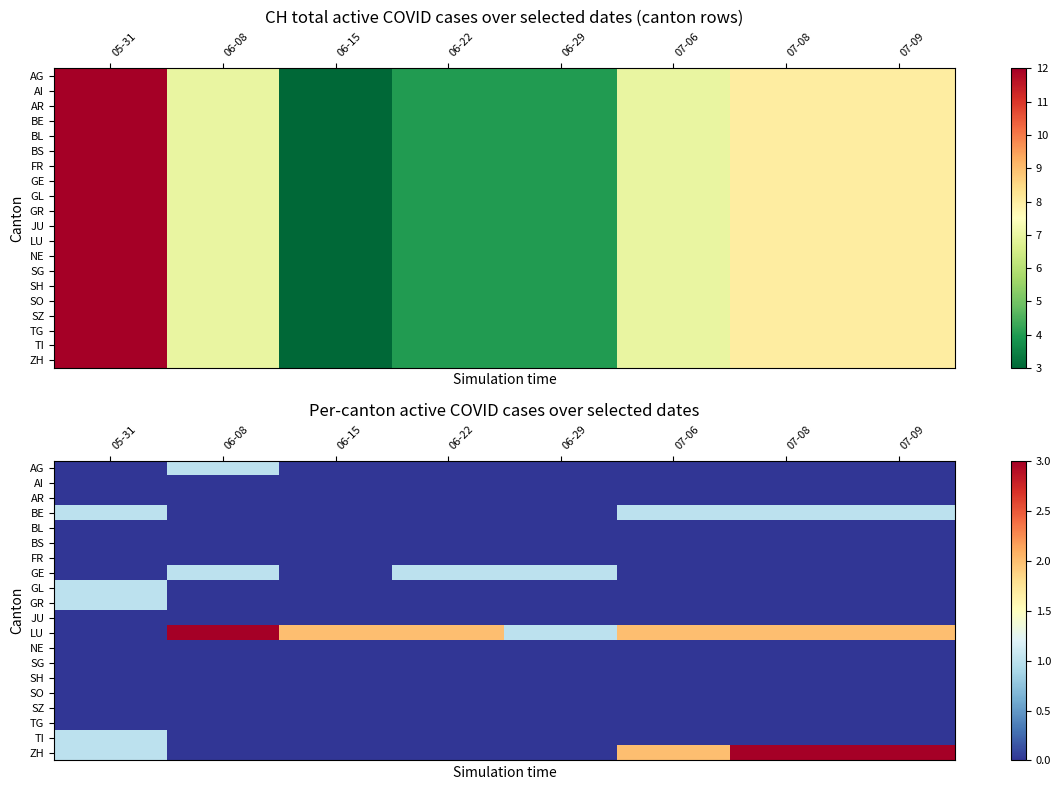

What is the difference between the maximum and minimum values in the TI series?

1